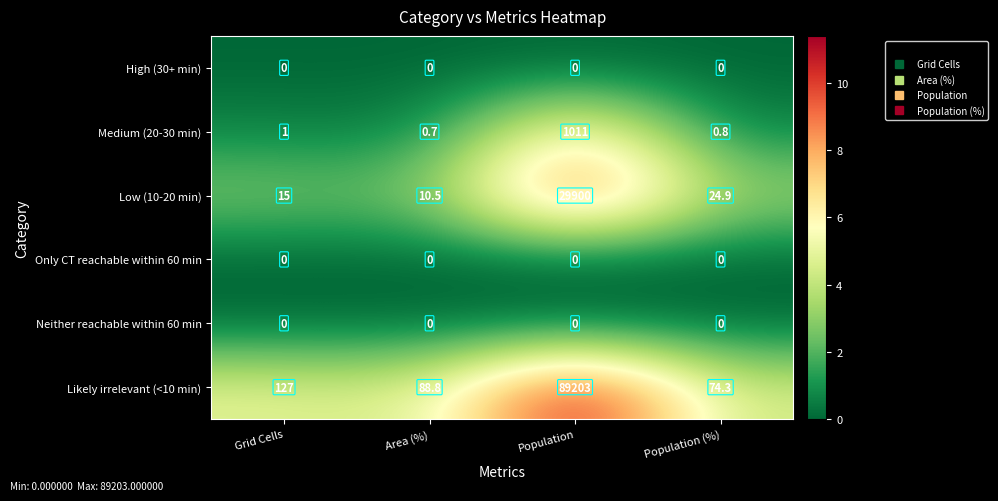

At how many categories does at least one series exceed 2?

4